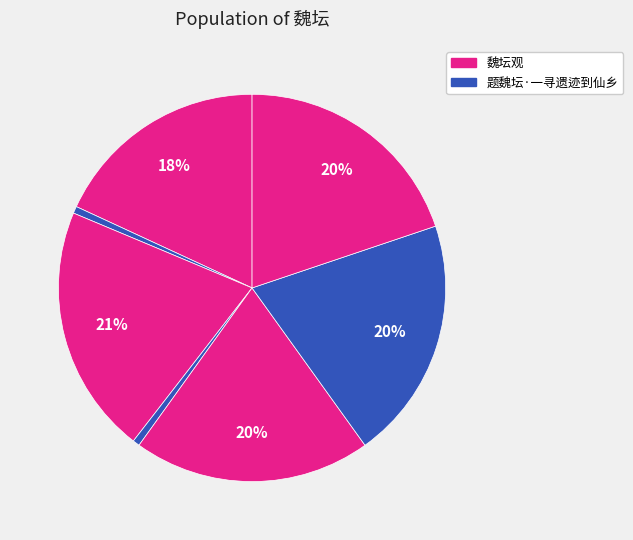

Is there any slice that represents more than half of the pie?

No